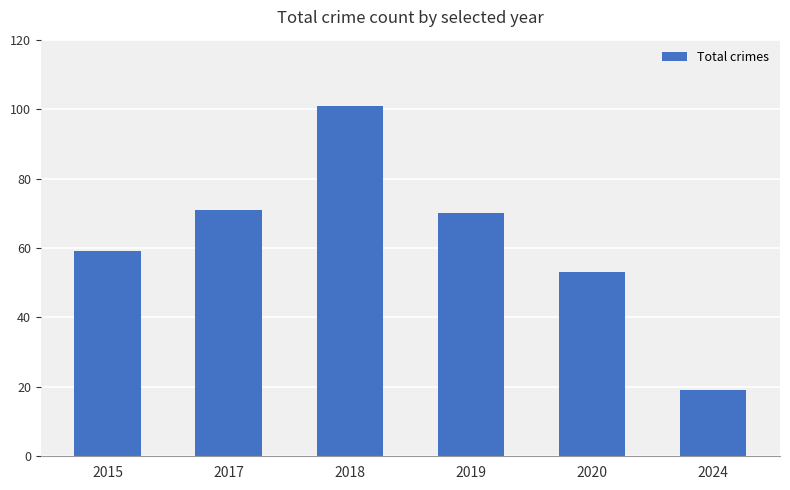

How many data points are less than 70?

3